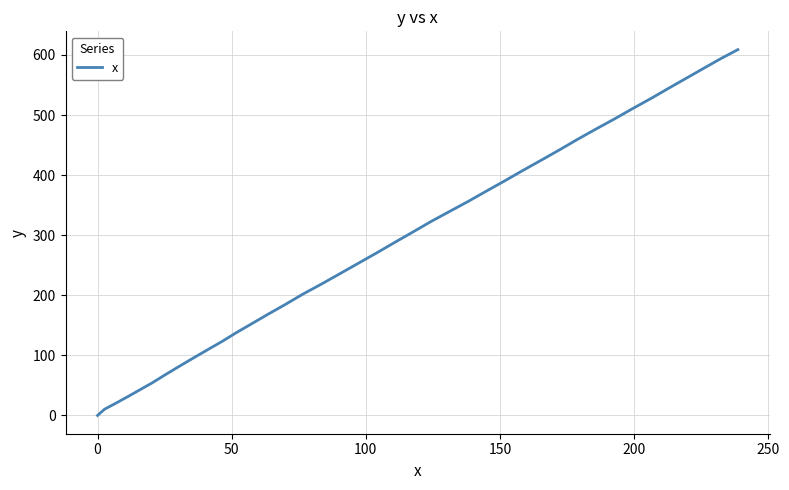

What is the difference between the maximum and minimum values?

608.9